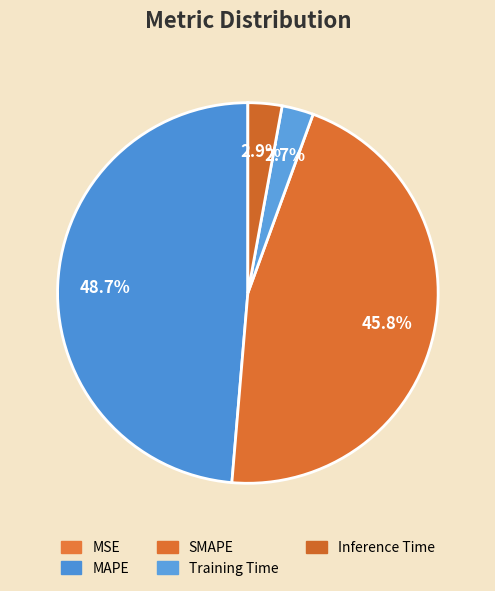

Combined, what portion of the pie is Training Time and MAPE?

51.3%